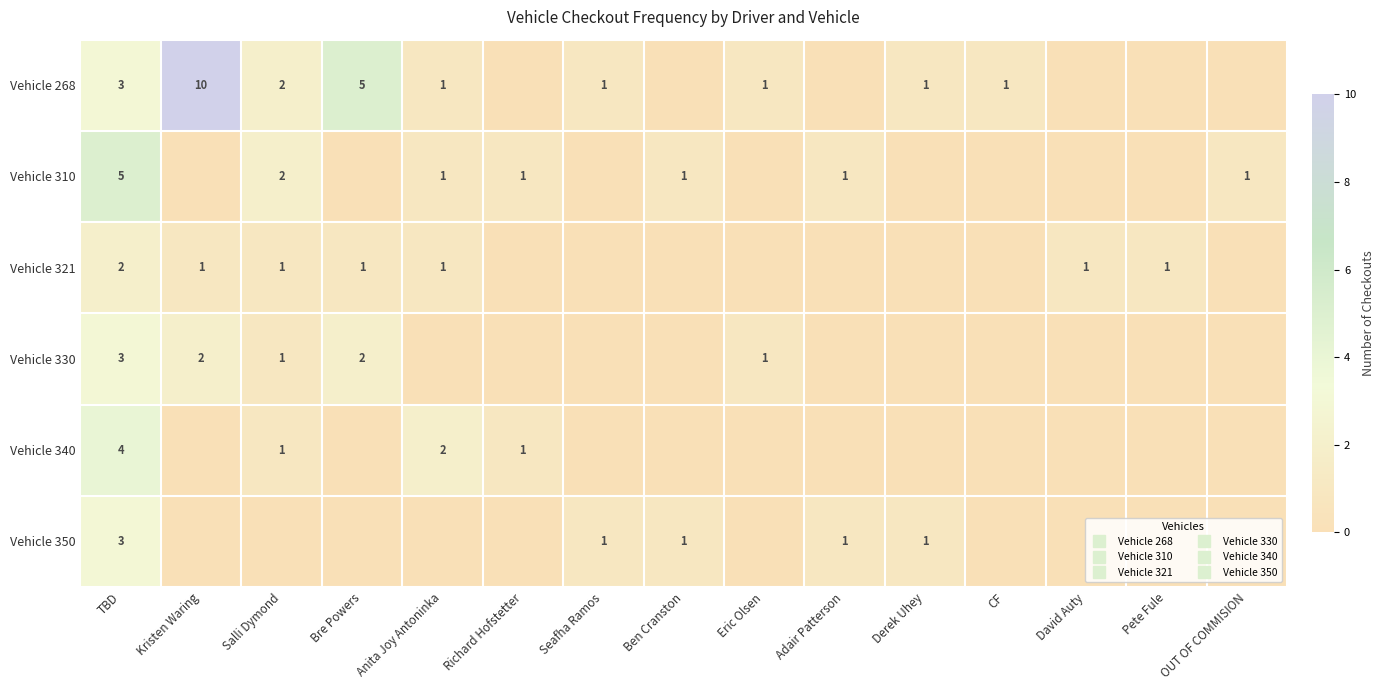

Rank the categories by Vehicle 340 value from lowest to highest.

Kristen Waring, Bre Powers, Seafha Ramos, Ben Cranston, Eric Olsen, Adair Patterson, Derek Uhey, CF, David Auty, Pete Fule, OUT OF COMMISION, Salli Dymond, Richard Hofstetter, Anita Joy Antoninka, TBD